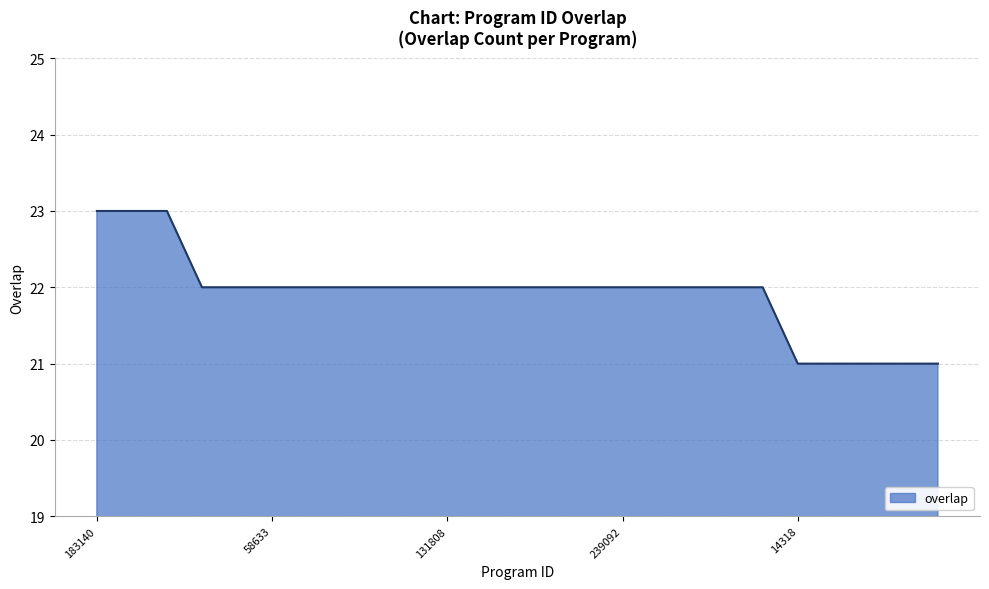

What is the smallest value displayed?

21